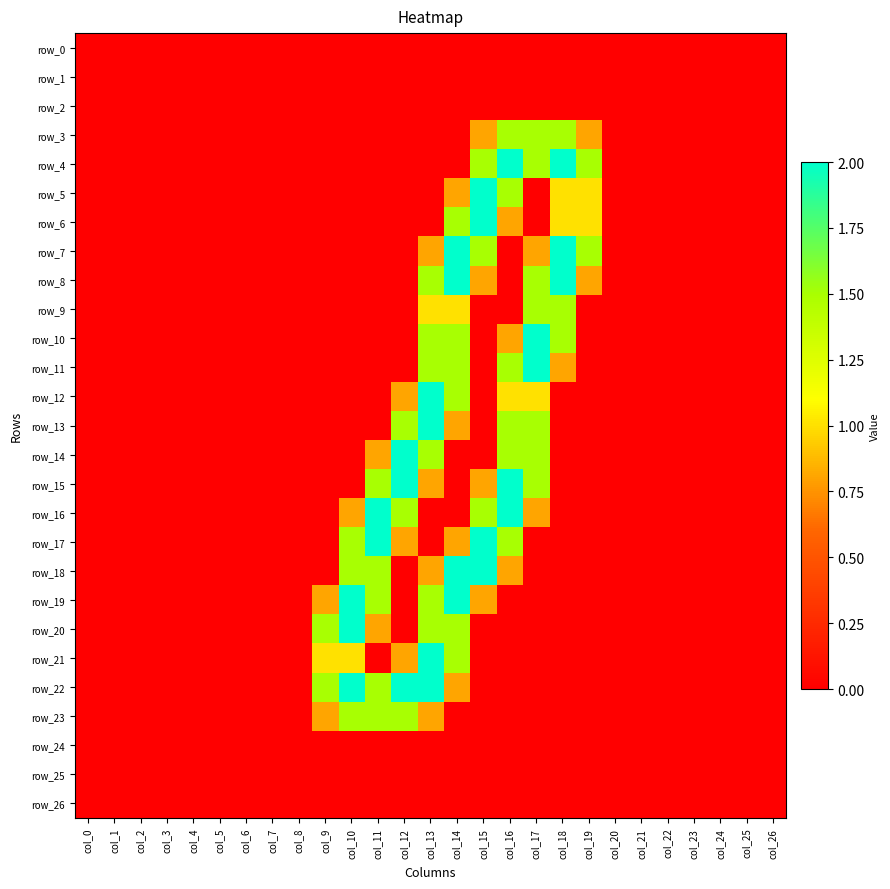

Reading right to left, what are all the values shown in this chart?

row_0: 0.0	0.0	0.0	0.0	0.0	0.0	0.0	0.0	0.0	0.0	0.0	0.0	0.0	0.0	0.0	0.0	0.0	0.0	0.0	0.0	0.0	0.0	0.0	0.0	0.0	0.0	0.0
row_1: 0.0	0.0	0.0	0.0	0.0	0.0	0.0	0.0	0.0	0.0	0.0	0.0	0.0	0.0	0.0	0.0	0.0	0.0	0.0	0.0	0.0	0.0	0.0	0.0	0.0	0.0	0.0
row_2: 0.0	0.0	0.0	0.0	0.0	0.0	0.0	0.0	0.0	0.0	0.0	0.0	0.0	0.0	0.0	0.0	0.0	0.0	0.0	0.0	0.0	0.0	0.0	0.0	0.0	0.0	0.0
row_3: 0.0	0.0	0.0	0.0	0.0	0.0	0.0	0.8	1.5	1.5	1.5	0.8	0.0	0.0	0.0	0.0	0.0	0.0	0.0	0.0	0.0	0.0	0.0	0.0	0.0	0.0	0.0
row_4: 0.0	0.0	0.0	0.0	0.0	0.0	0.0	1.5	2.0	1.5	2.0	1.5	0.0	0.0	0.0	0.0	0.0	0.0	0.0	0.0	0.0	0.0	0.0	0.0	0.0	0.0	0.0
row_5: 0.0	0.0	0.0	0.0	0.0	0.0	0.0	1.0	1.0	0.0	1.5	2.0	0.8	0.0	0.0	0.0	0.0	0.0	0.0	0.0	0.0	0.0	0.0	0.0	0.0	0.0	0.0
row_6: 0.0	0.0	0.0	0.0	0.0	0.0	0.0	1.0	1.0	0.0	0.8	2.0	1.5	0.0	0.0	0.0	0.0	0.0	0.0	0.0	0.0	0.0	0.0	0.0	0.0	0.0	0.0
row_7: 0.0	0.0	0.0	0.0	0.0	0.0	0.0	1.5	2.0	0.8	0.0	1.5	2.0	0.8	0.0	0.0	0.0	0.0	0.0	0.0	0.0	0.0	0.0	0.0	0.0	0.0	0.0
row_8: 0.0	0.0	0.0	0.0	0.0	0.0	0.0	0.8	2.0	1.5	0.0	0.8	2.0	1.5	0.0	0.0	0.0	0.0	0.0	0.0	0.0	0.0	0.0	0.0	0.0	0.0	0.0
row_9: 0.0	0.0	0.0	0.0	0.0	0.0	0.0	0.0	1.5	1.5	0.0	0.0	1.0	1.0	0.0	0.0	0.0	0.0	0.0	0.0	0.0	0.0	0.0	0.0	0.0	0.0	0.0
row_10: 0.0	0.0	0.0	0.0	0.0	0.0	0.0	0.0	1.5	2.0	0.8	0.0	1.5	1.5	0.0	0.0	0.0	0.0	0.0	0.0	0.0	0.0	0.0	0.0	0.0	0.0	0.0
row_11: 0.0	0.0	0.0	0.0	0.0	0.0	0.0	0.0	0.8	2.0	1.5	0.0	1.5	1.5	0.0	0.0	0.0	0.0	0.0	0.0	0.0	0.0	0.0	0.0	0.0	0.0	0.0
row_12: 0.0	0.0	0.0	0.0	0.0	0.0	0.0	0.0	0.0	1.0	1.0	0.0	1.5	2.0	0.8	0.0	0.0	0.0	0.0	0.0	0.0	0.0	0.0	0.0	0.0	0.0	0.0
row_13: 0.0	0.0	0.0	0.0	0.0	0.0	0.0	0.0	0.0	1.5	1.5	0.0	0.8	2.0	1.5	0.0	0.0	0.0	0.0	0.0	0.0	0.0	0.0	0.0	0.0	0.0	0.0
row_14: 0.0	0.0	0.0	0.0	0.0	0.0	0.0	0.0	0.0	1.5	1.5	0.0	0.0	1.5	2.0	0.8	0.0	0.0	0.0	0.0	0.0	0.0	0.0	0.0	0.0	0.0	0.0
row_15: 0.0	0.0	0.0	0.0	0.0	0.0	0.0	0.0	0.0	1.5	2.0	0.8	0.0	0.8	2.0	1.5	0.0	0.0	0.0	0.0	0.0	0.0	0.0	0.0	0.0	0.0	0.0
row_16: 0.0	0.0	0.0	0.0	0.0	0.0	0.0	0.0	0.0	0.8	2.0	1.5	0.0	0.0	1.5	2.0	0.8	0.0	0.0	0.0	0.0	0.0	0.0	0.0	0.0	0.0	0.0
row_17: 0.0	0.0	0.0	0.0	0.0	0.0	0.0	0.0	0.0	0.0	1.5	2.0	0.8	0.0	0.8	2.0	1.5	0.0	0.0	0.0	0.0	0.0	0.0	0.0	0.0	0.0	0.0
row_18: 0.0	0.0	0.0	0.0	0.0	0.0	0.0	0.0	0.0	0.0	0.8	2.0	2.0	0.8	0.0	1.5	1.5	0.0	0.0	0.0	0.0	0.0	0.0	0.0	0.0	0.0	0.0
row_19: 0.0	0.0	0.0	0.0	0.0	0.0	0.0	0.0	0.0	0.0	0.0	0.8	2.0	1.5	0.0	1.5	2.0	0.8	0.0	0.0	0.0	0.0	0.0	0.0	0.0	0.0	0.0
row_20: 0.0	0.0	0.0	0.0	0.0	0.0	0.0	0.0	0.0	0.0	0.0	0.0	1.5	1.5	0.0	0.8	2.0	1.5	0.0	0.0	0.0	0.0	0.0	0.0	0.0	0.0	0.0
row_21: 0.0	0.0	0.0	0.0	0.0	0.0	0.0	0.0	0.0	0.0	0.0	0.0	1.5	2.0	0.8	0.0	1.0	1.0	0.0	0.0	0.0	0.0	0.0	0.0	0.0	0.0	0.0
row_22: 0.0	0.0	0.0	0.0	0.0	0.0	0.0	0.0	0.0	0.0	0.0	0.0	0.8	2.0	2.0	1.5	2.0	1.5	0.0	0.0	0.0	0.0	0.0	0.0	0.0	0.0	0.0
row_23: 0.0	0.0	0.0	0.0	0.0	0.0	0.0	0.0	0.0	0.0	0.0	0.0	0.0	0.8	1.5	1.5	1.5	0.8	0.0	0.0	0.0	0.0	0.0	0.0	0.0	0.0	0.0
row_24: 0.0	0.0	0.0	0.0	0.0	0.0	0.0	0.0	0.0	0.0	0.0	0.0	0.0	0.0	0.0	0.0	0.0	0.0	0.0	0.0	0.0	0.0	0.0	0.0	0.0	0.0	0.0
row_25: 0.0	0.0	0.0	0.0	0.0	0.0	0.0	0.0	0.0	0.0	0.0	0.0	0.0	0.0	0.0	0.0	0.0	0.0	0.0	0.0	0.0	0.0	0.0	0.0	0.0	0.0	0.0
row_26: 0.0	0.0	0.0	0.0	0.0	0.0	0.0	0.0	0.0	0.0	0.0	0.0	0.0	0.0	0.0	0.0	0.0	0.0	0.0	0.0	0.0	0.0	0.0	0.0	0.0	0.0	0.0